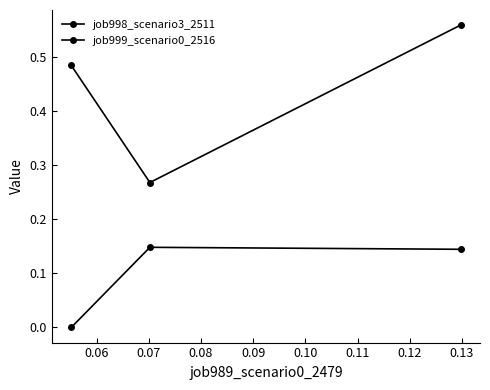

How many lines are shown in the chart?

2